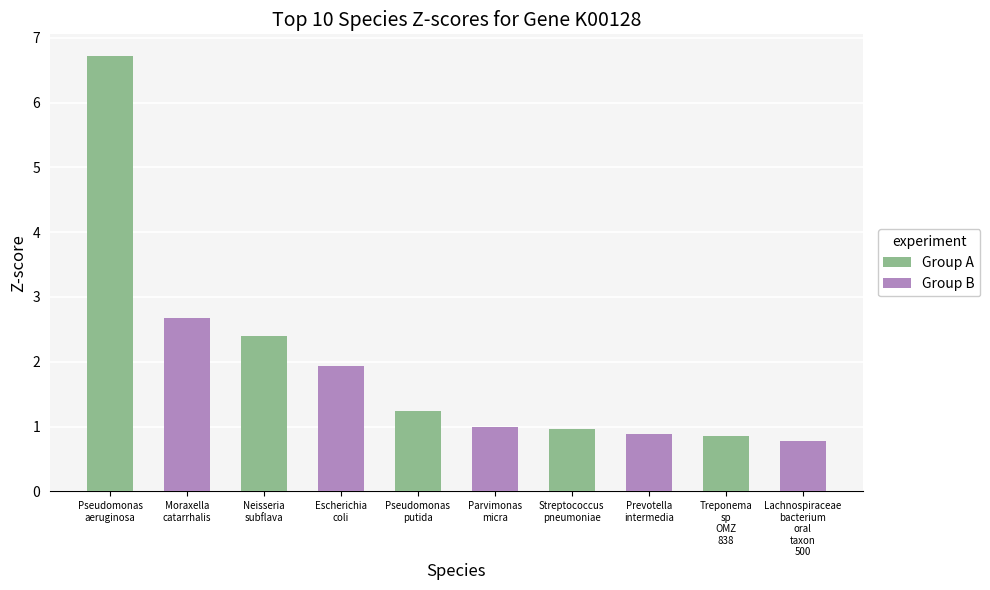

Which series has the largest range (max minus min)?

Group A